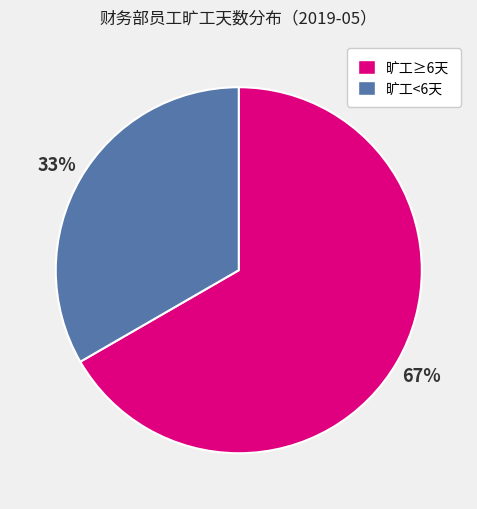

Between 旷工<6天 and 旷工≥6天, which is larger?

旷工≥6天